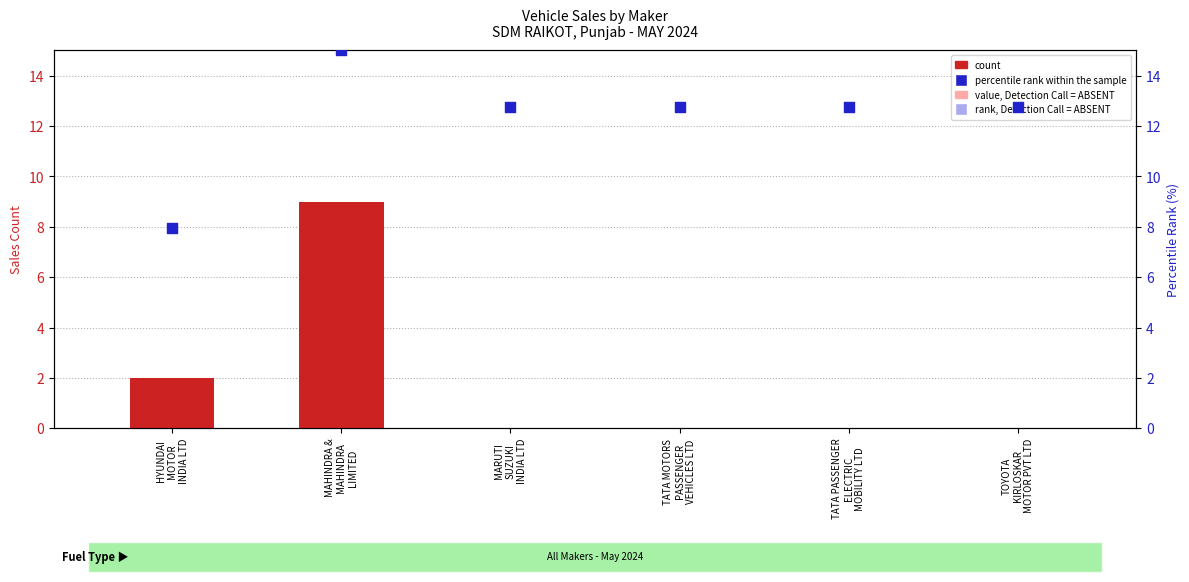

At how many categories does at least one series exceed 3?

6